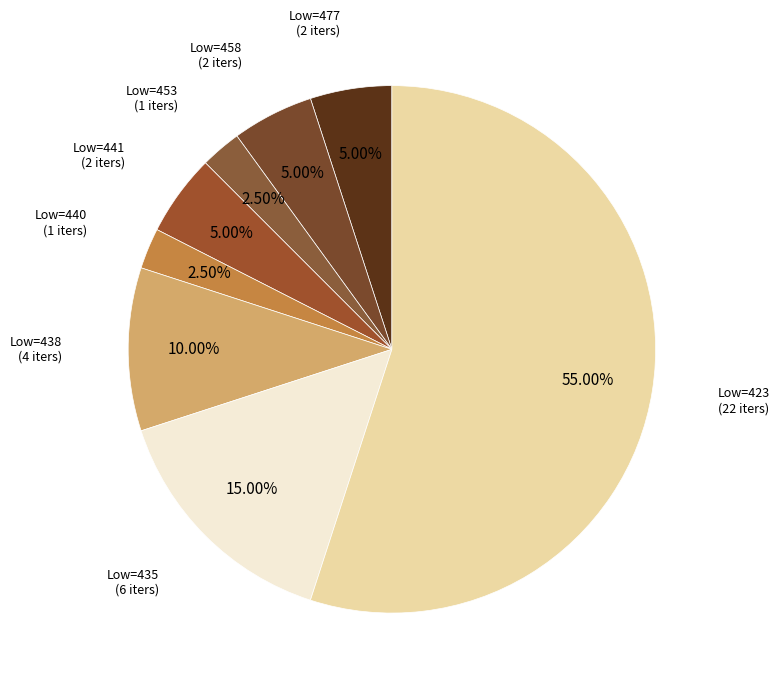

How many slices are in this pie chart?

8